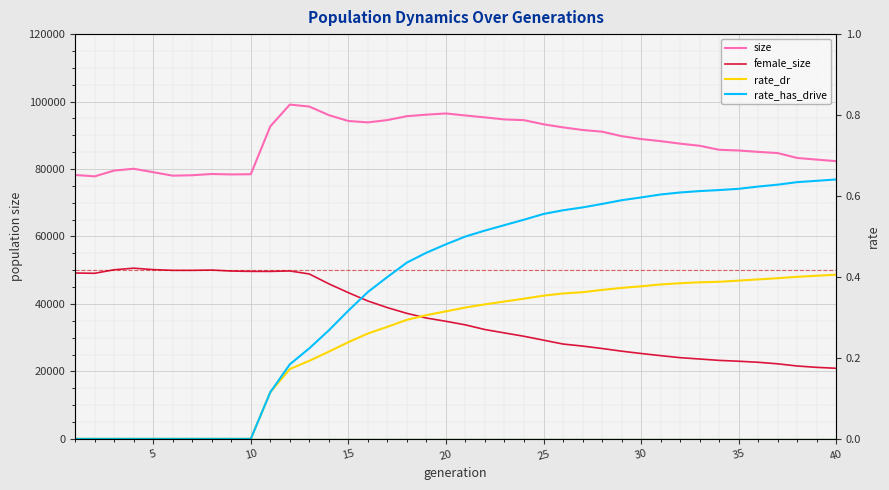

What are all the series names shown in the legend?

size, female_size, rate_dr, rate_has_drive